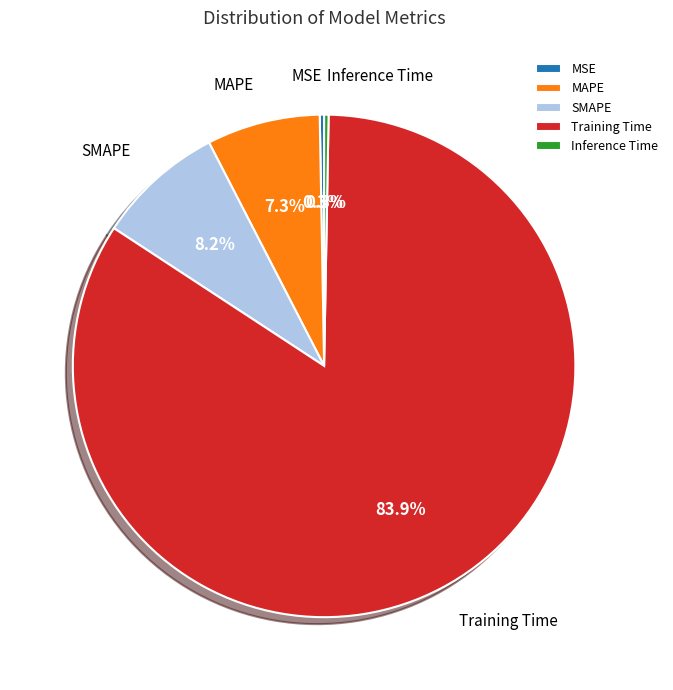

Combined, do Training Time and MSE account for over 50%?

Yes